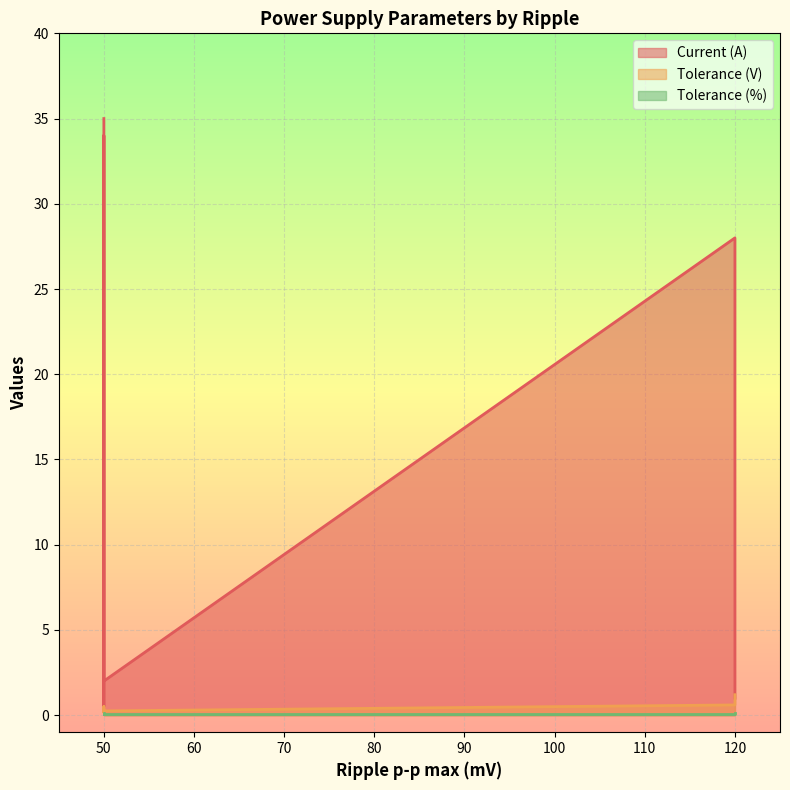

What is the minimum value shown in the chart?

0.1